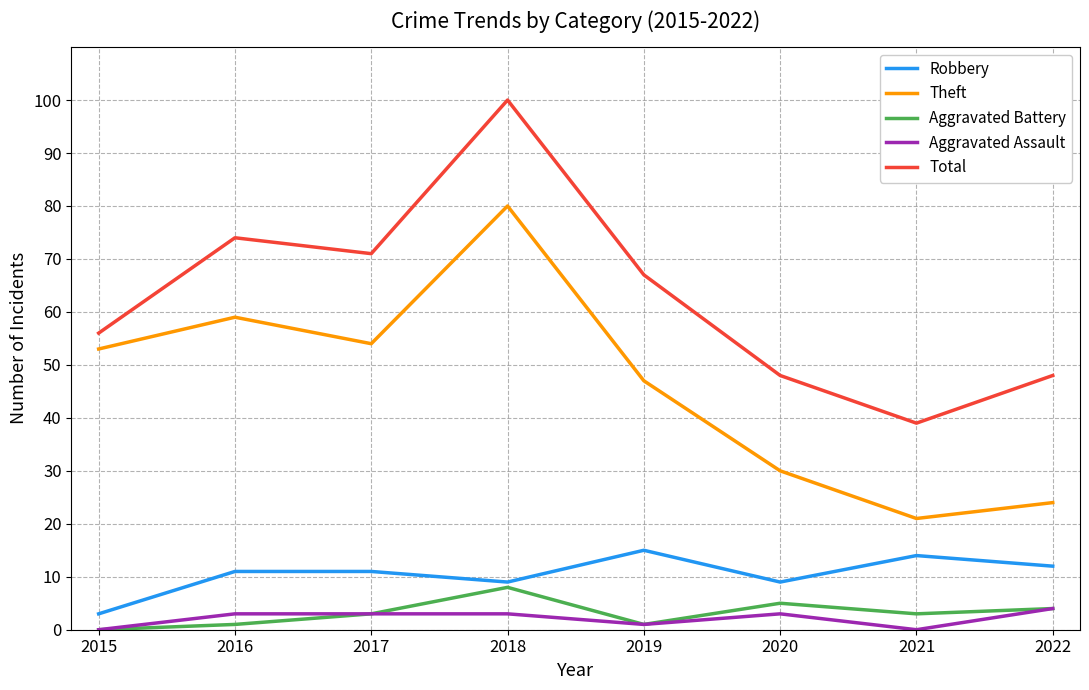

How many interior local valleys does the Robbery series have?

2